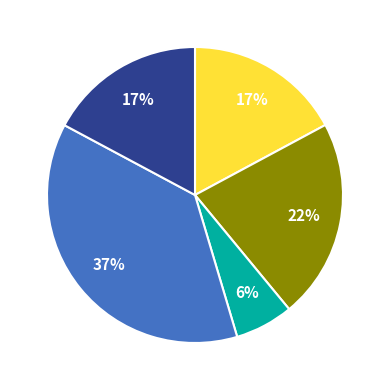

Is there a majority slice in this chart?

No